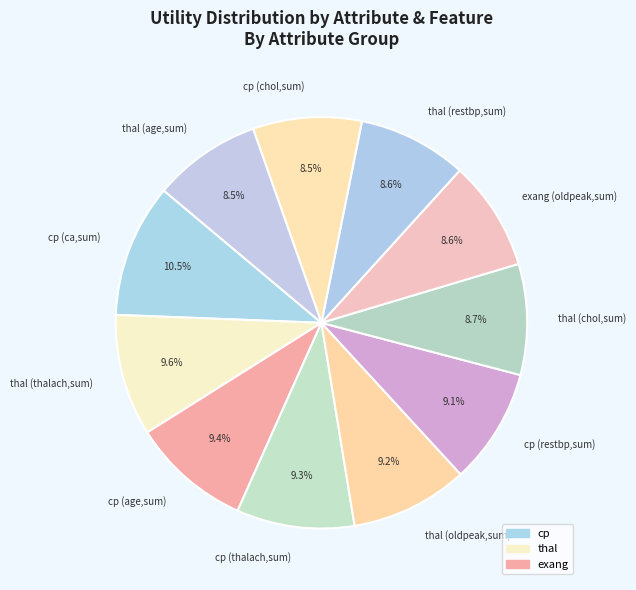

Combined, do thal (restbp,sum) and thal (age,sum) account for over 50%?

No